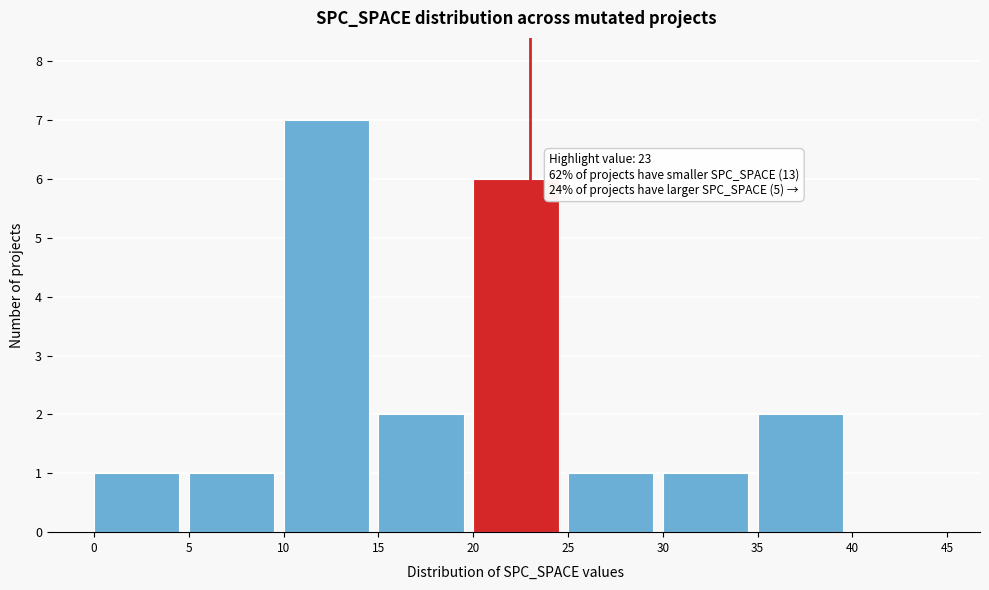

Which range on the x-axis has the tallest bar?

10 to 15